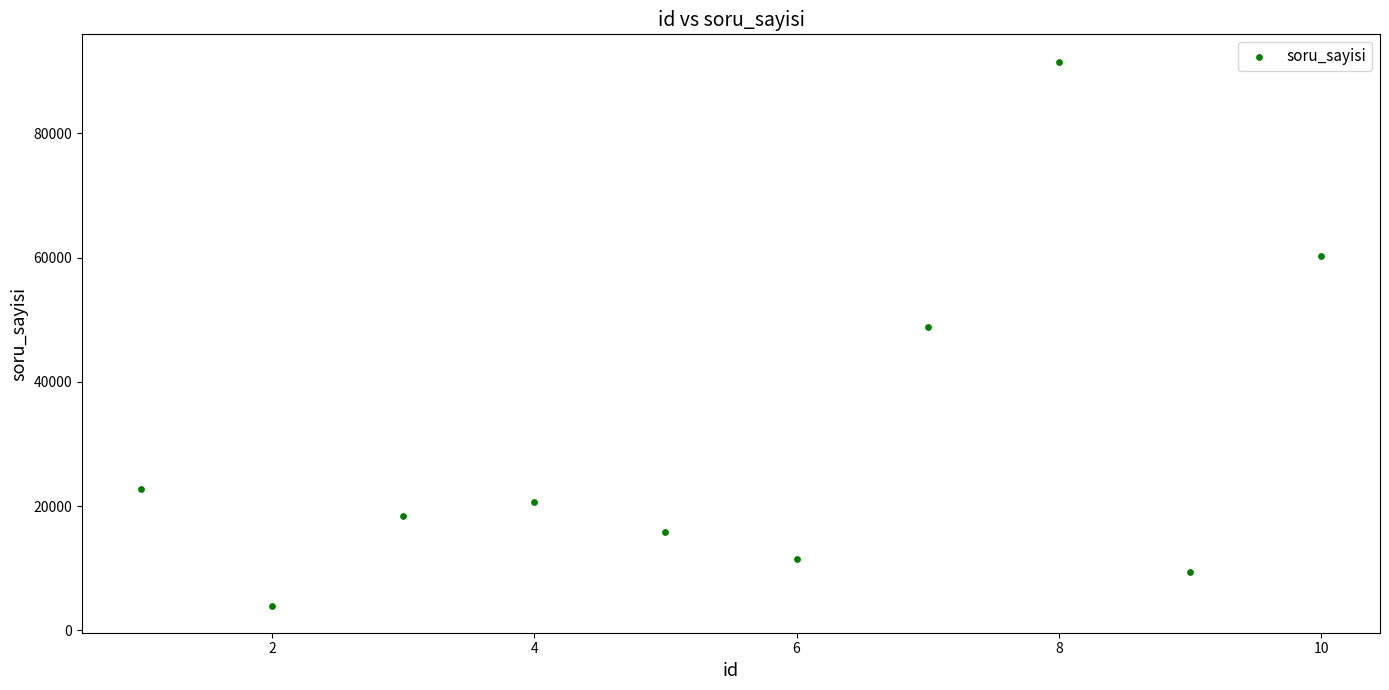

What Y value in the scatter plot is closest to 47798?

48819